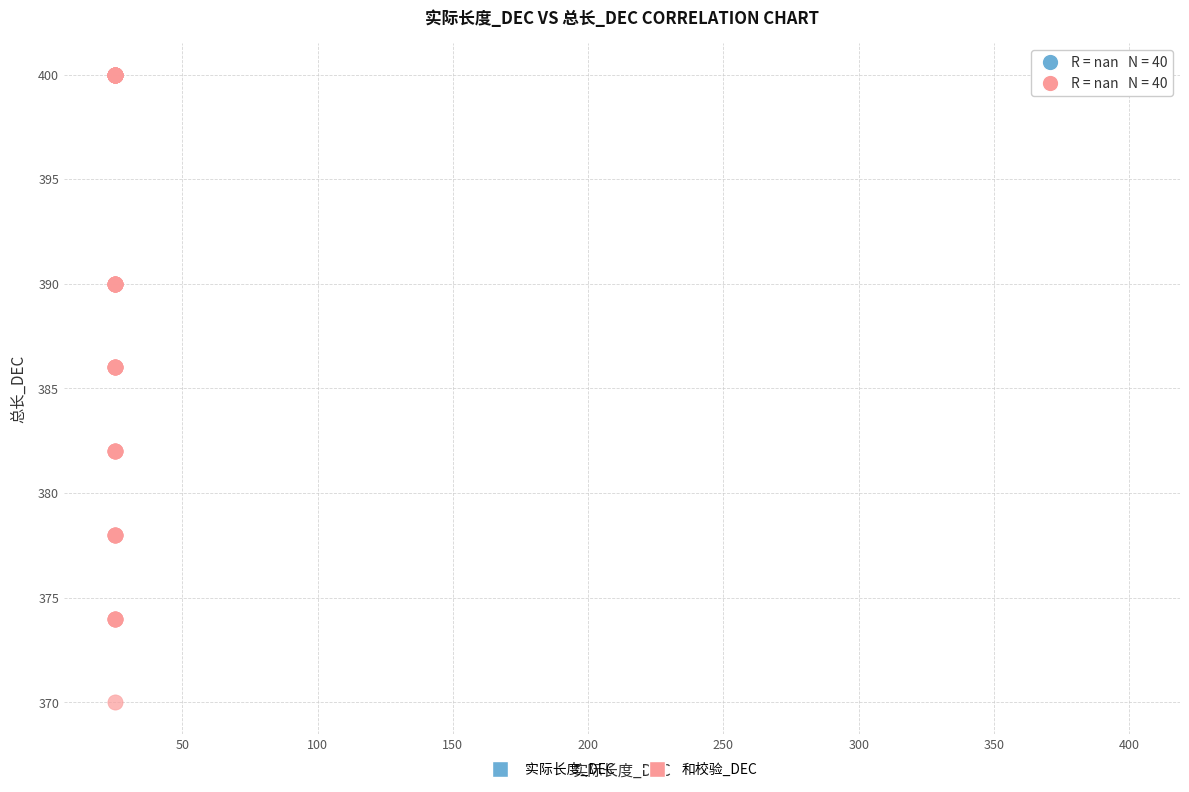

Which series reaches the minimum Y coordinate?

和校验_DEC